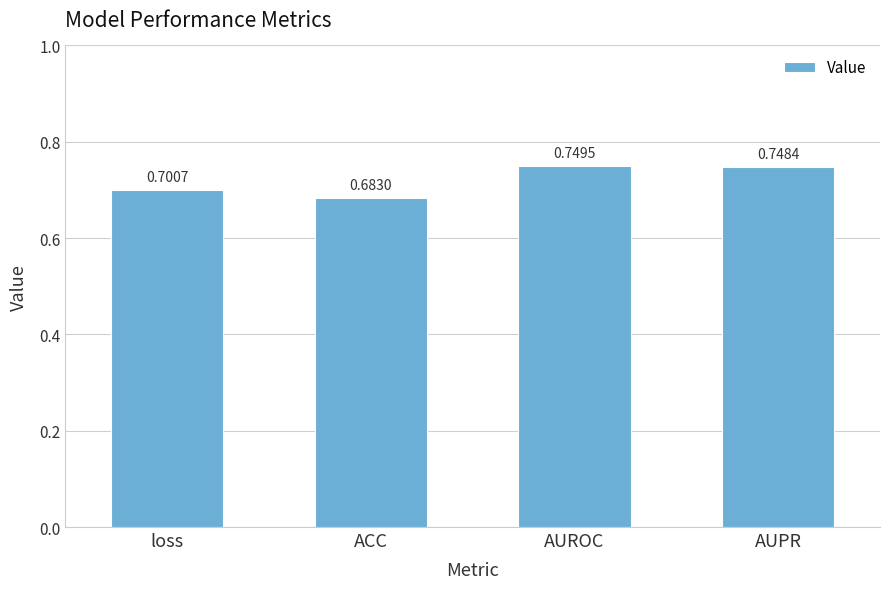

Are the bars horizontal?

No